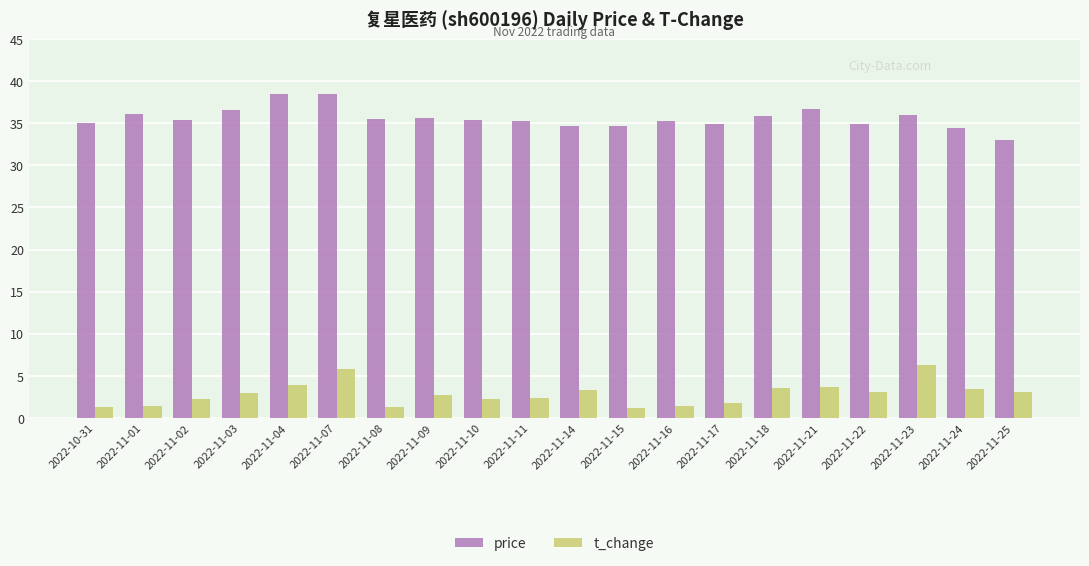

What are all the series names shown in the legend?

price, t_change